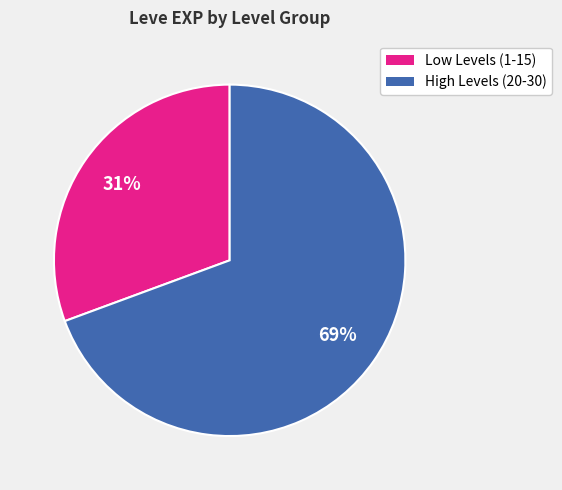

Between High Levels (20-30) and Low Levels (1-15), which is larger?

High Levels (20-30)